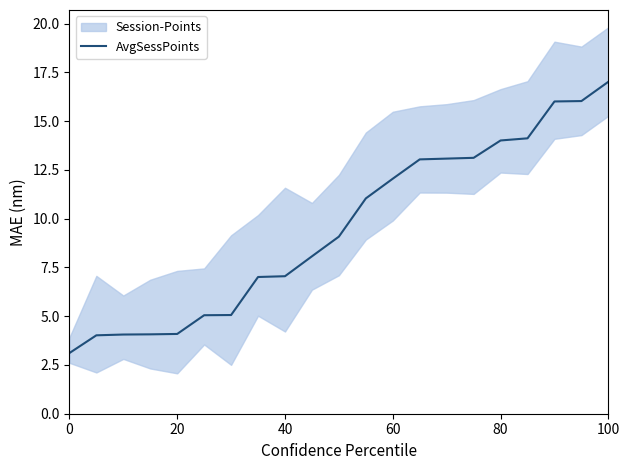

What is the value of the 4th point from the left?

4.1